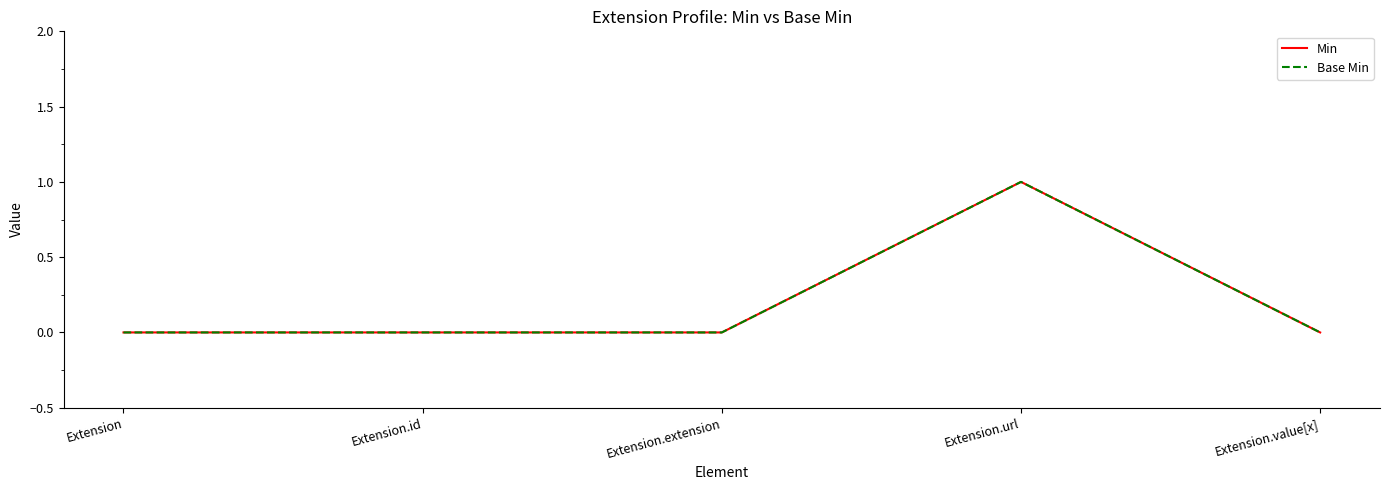

Where is Min nearest to the value 0?

Extension